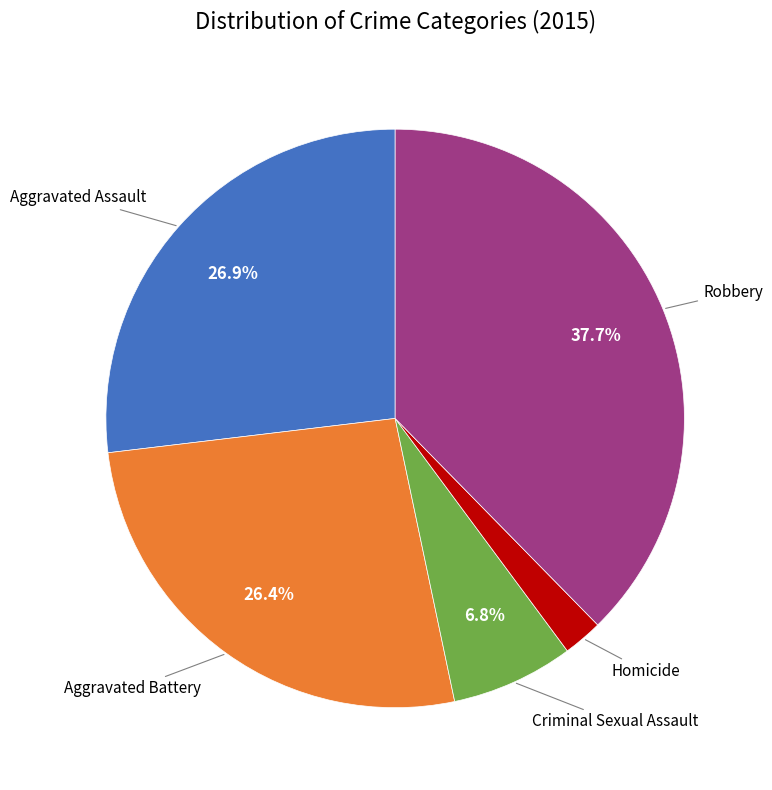

Does any single category account for the majority?

No